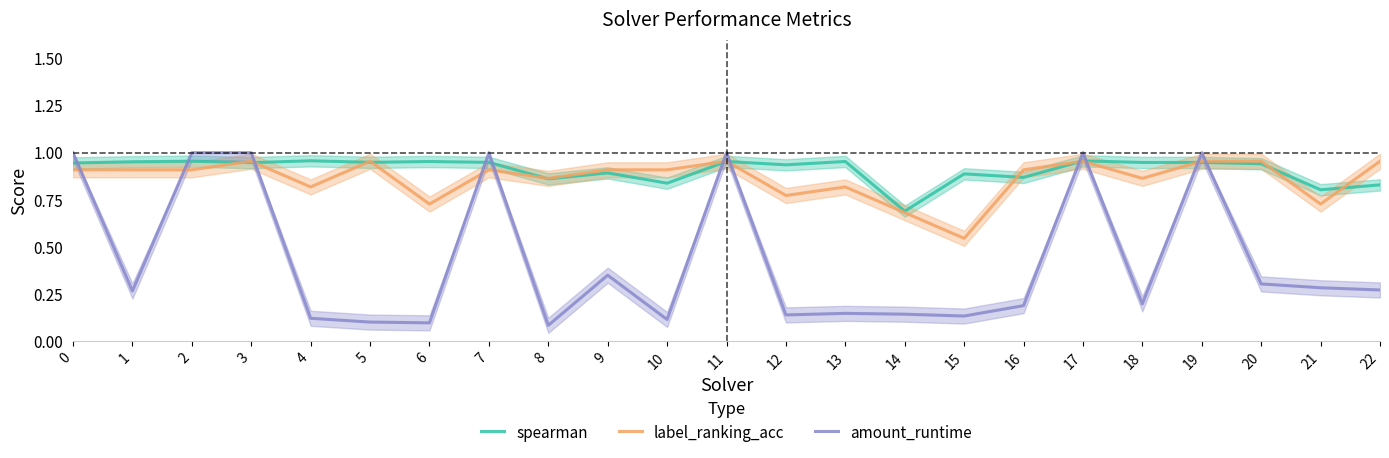

After their last crossing, which series has the higher values: spearman or label_ranking_acc?

label_ranking_acc